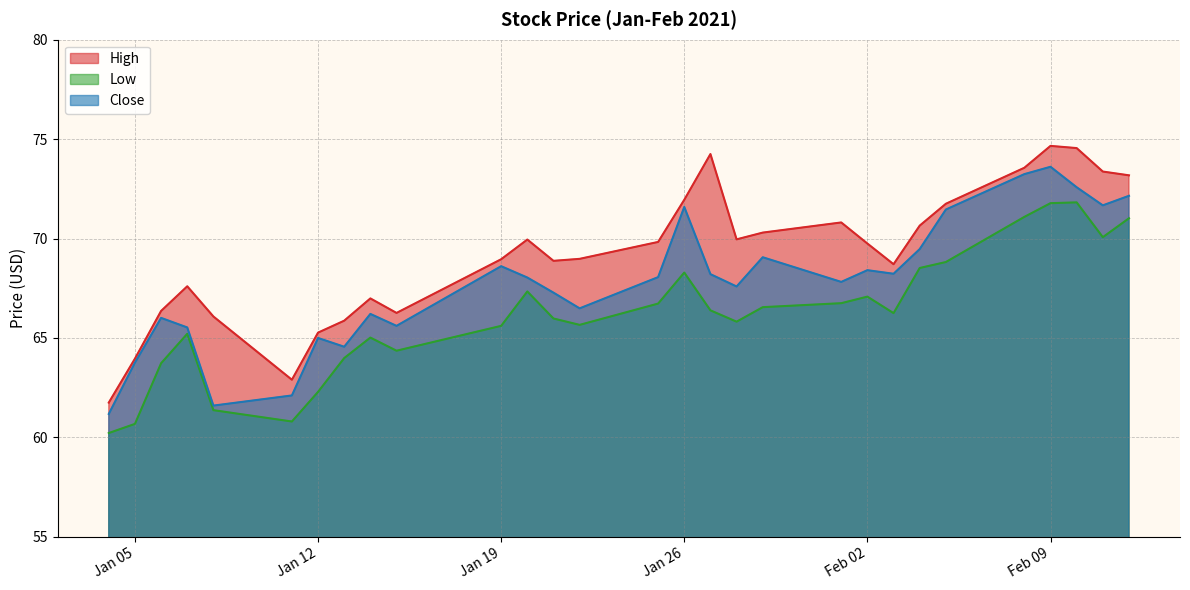

Which series has the largest total across all categories?

High